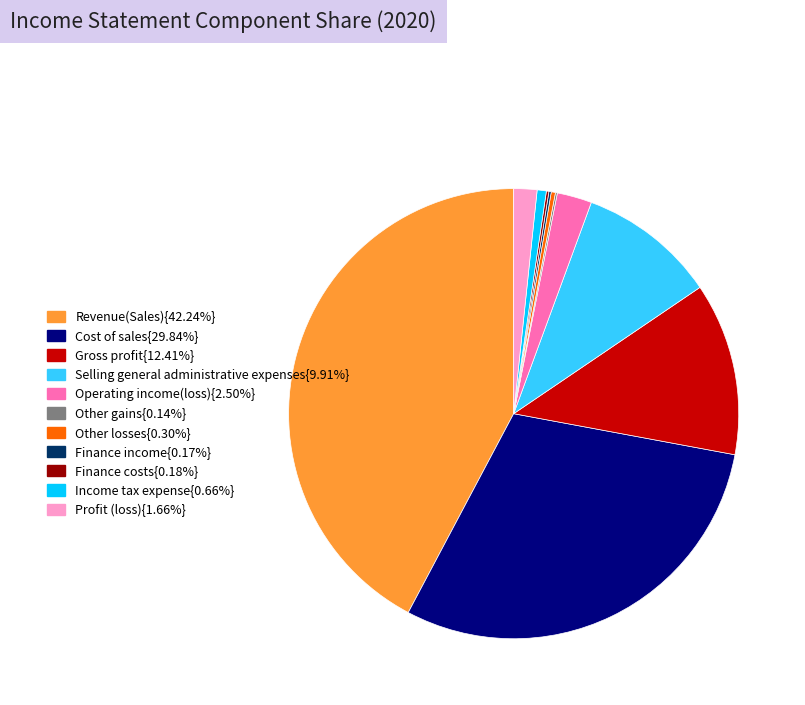

Is there a majority slice in this chart?

No